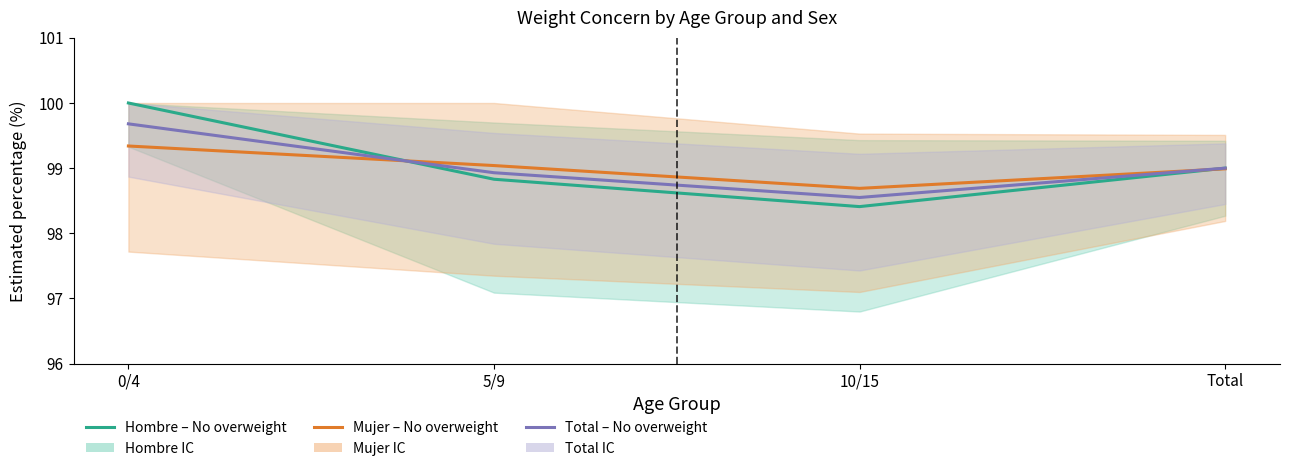

At which category is the sum across all series the highest?

0/4